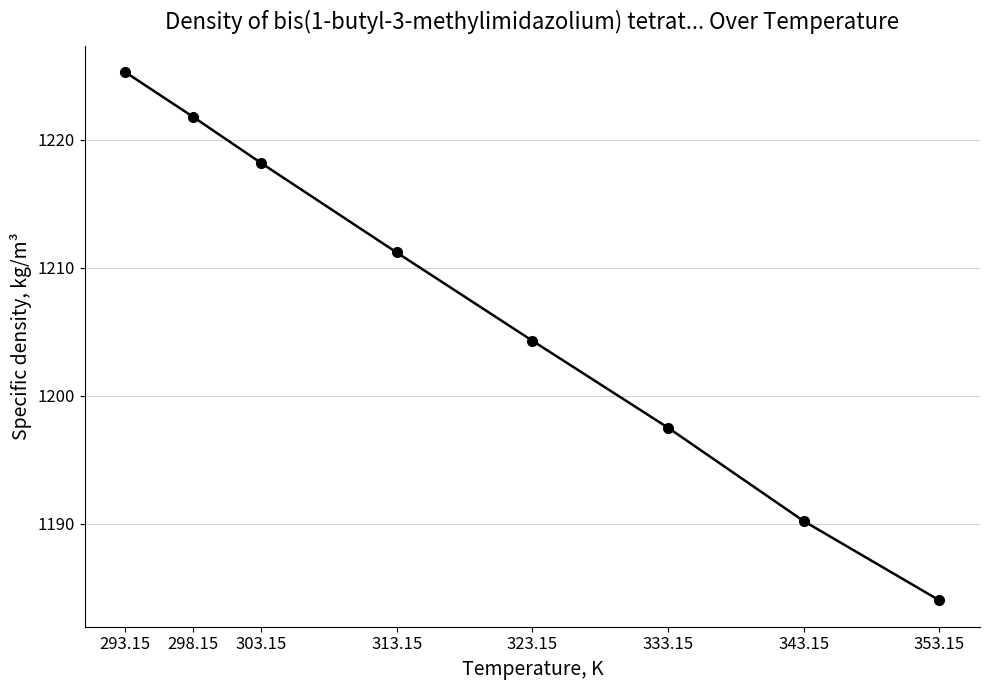

What is the average value?

1206.6